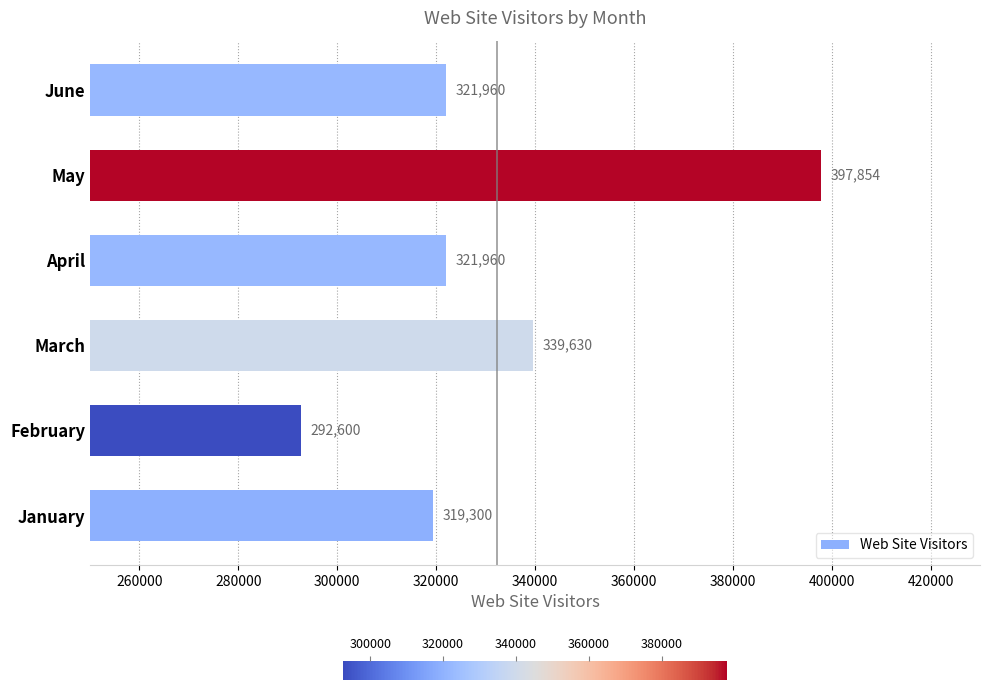

The chart shows a value of 515894 at April. True or false?

False